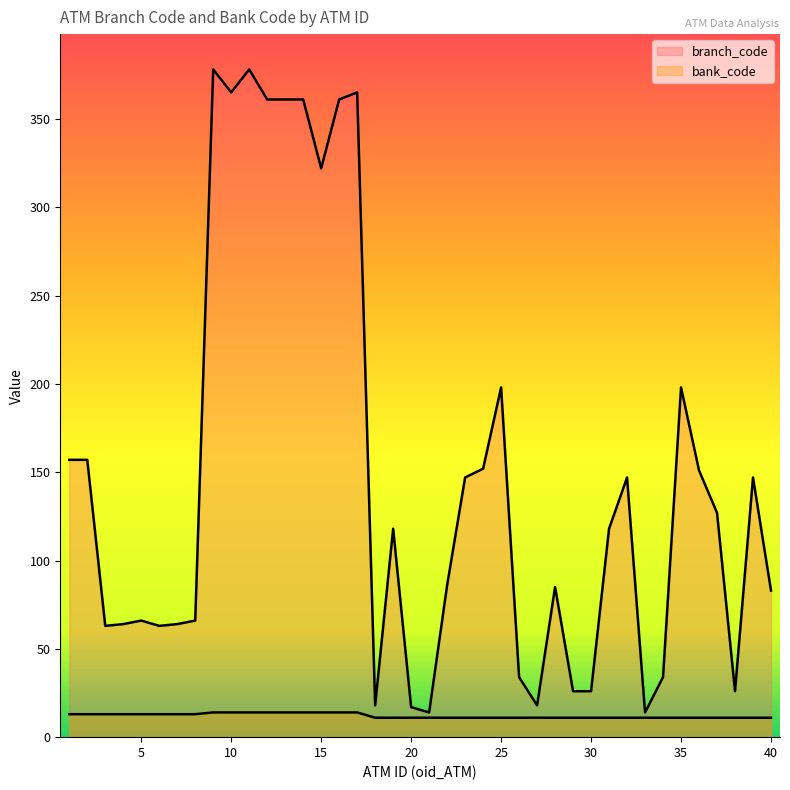

What is the value of the branch_code point at the 19th from the left?

118